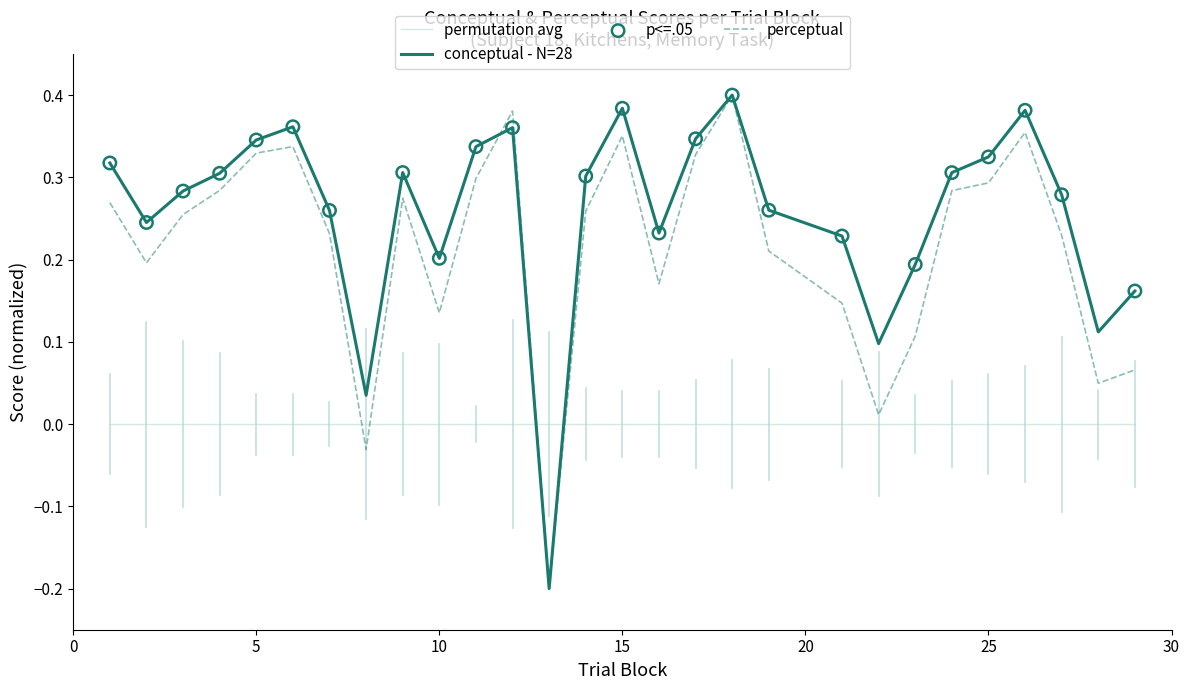

True or false: conceptual - N=28 and permutation avg intersect in this chart.

True